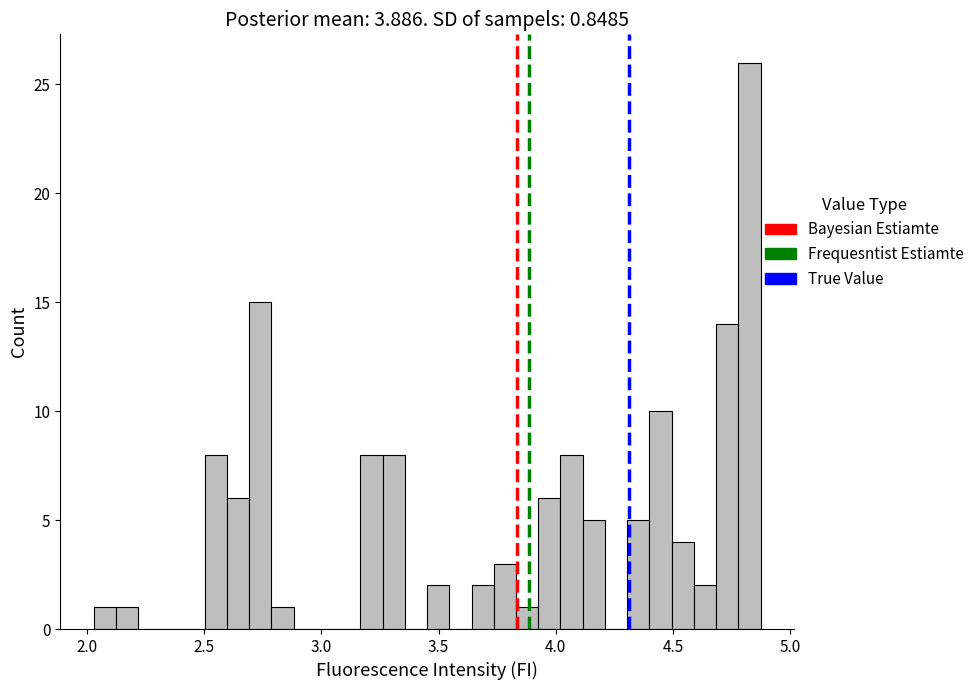

Read against the x-axis, roughly where is the centre of the tallest bar?

4.85